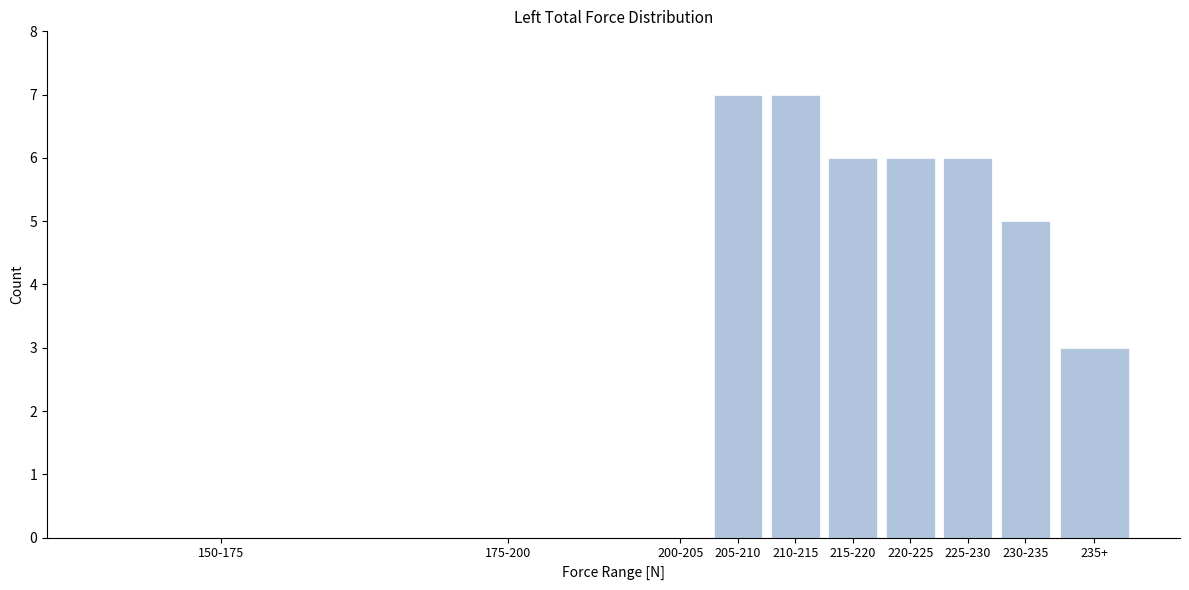

Reading left to right, what are all the values shown in this chart?

150-175=0	175-200=0	200-205=0	205-210=7	210-215=7	215-220=6	220-225=6	225-230=6	230-235=5	235+=3